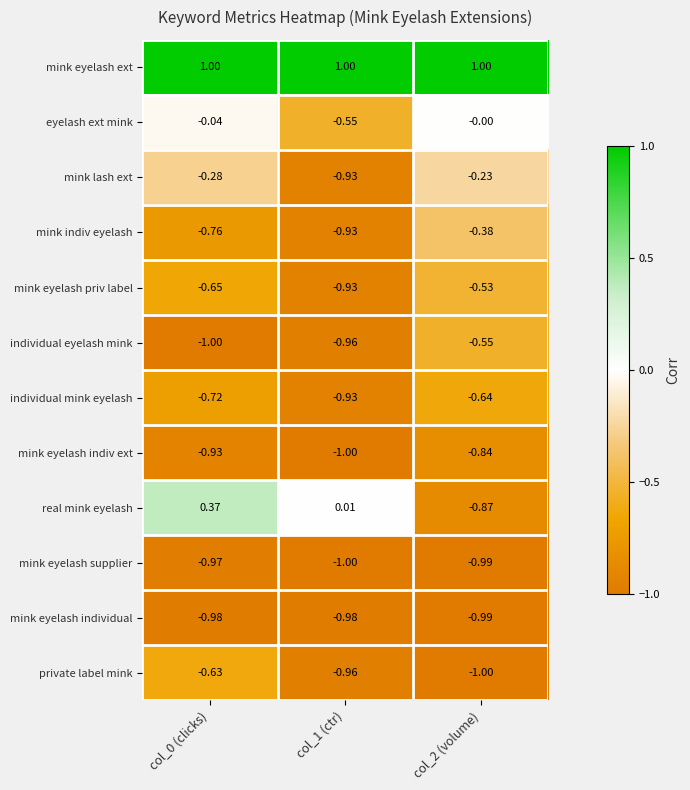

Count the number of data series in this chart.

12